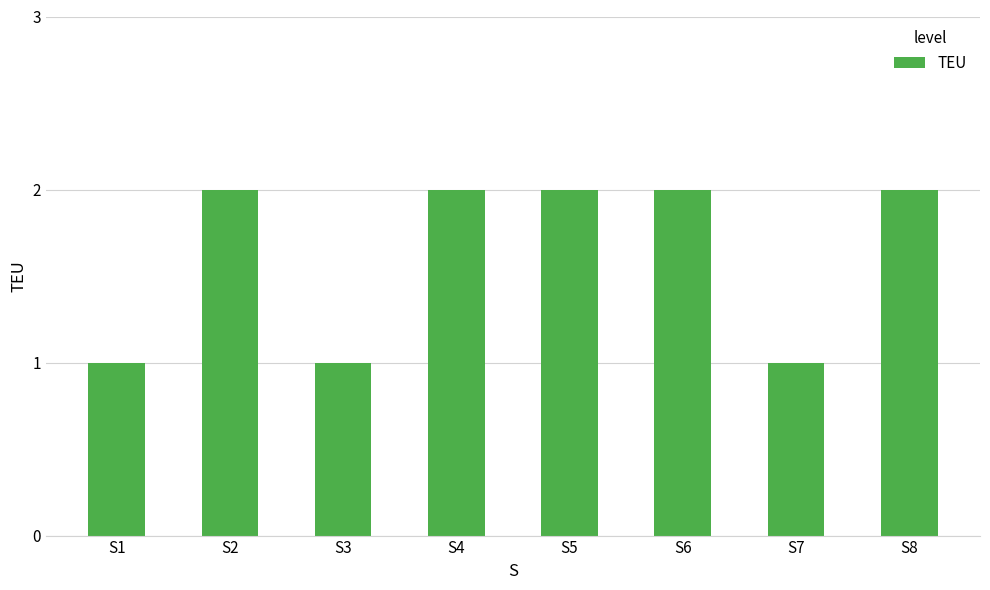

What is the sum of all values?

13